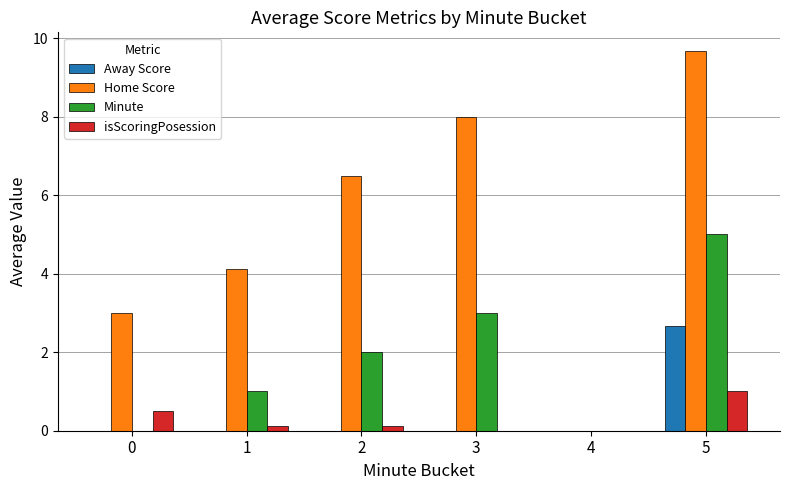

What is the highest value of the Home Score series?

9.7